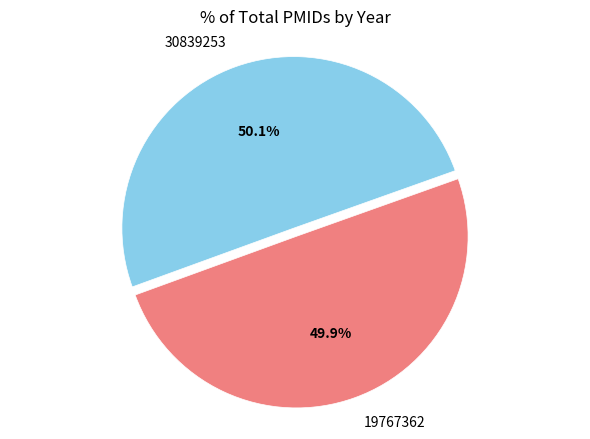

Is there any slice that represents more than half of the pie?

Yes